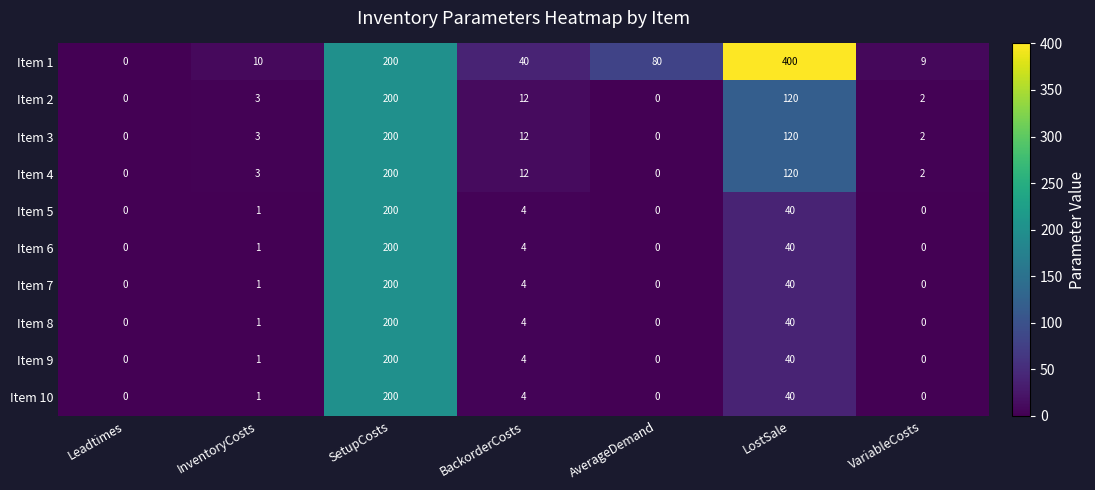

At which category does the chart reach its peak across all series?

LostSale